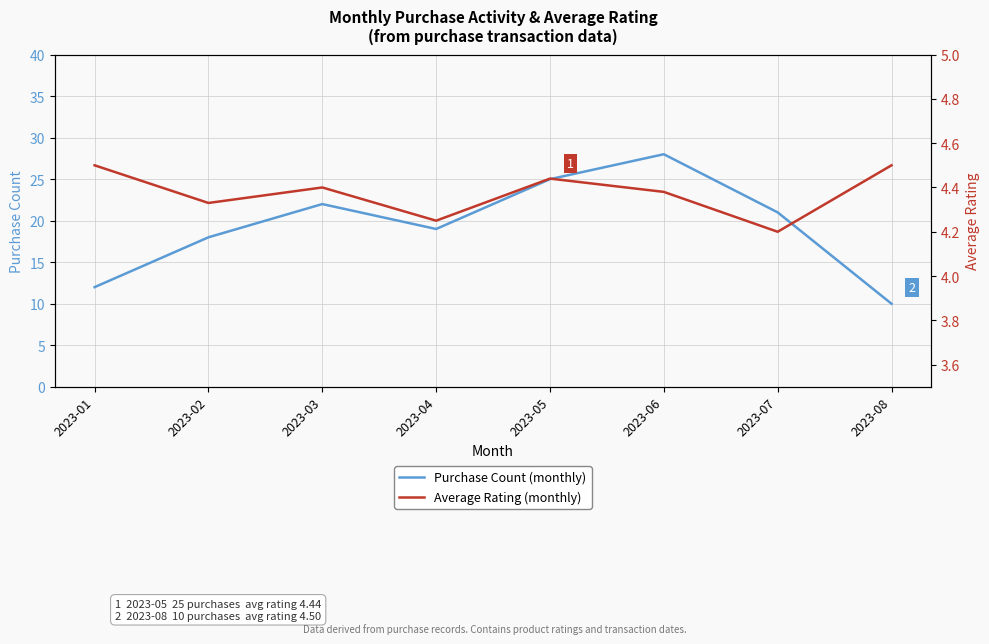

The value of Average Rating (monthly) at 2023-05 is 6.2. True or false?

False